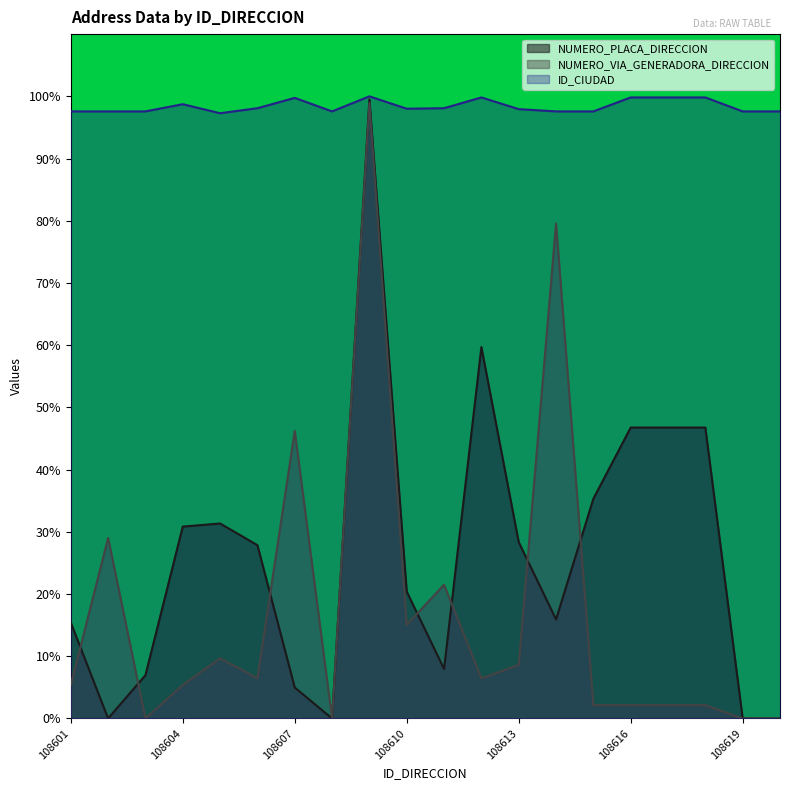

The NUMERO_PLACA_DIRECCION series shows 56.0 at 108615. True or false?

False